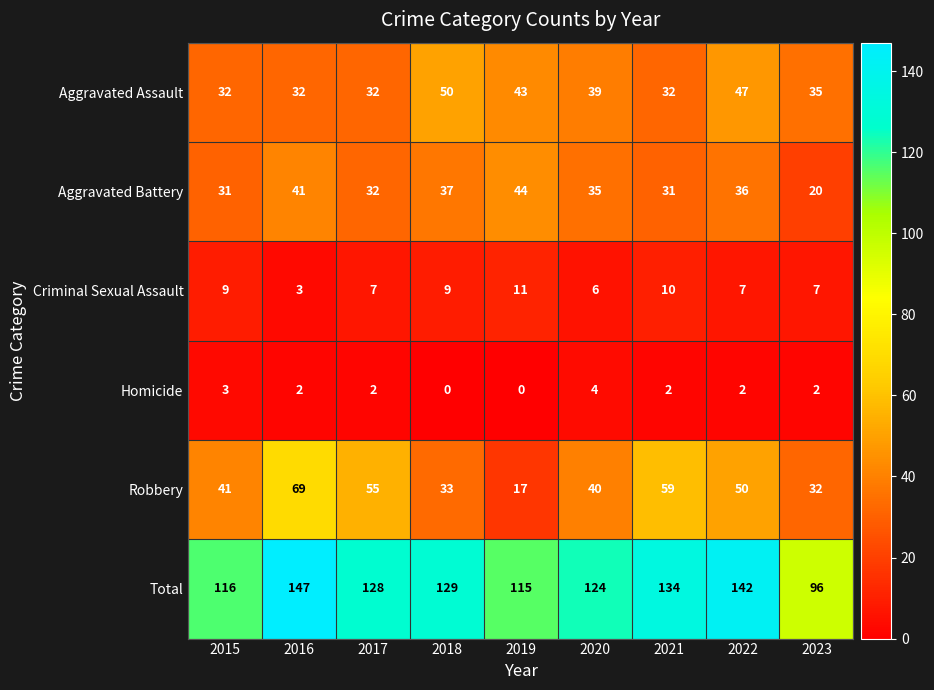

Which series changed the most between 2015 and 2017?

Robbery